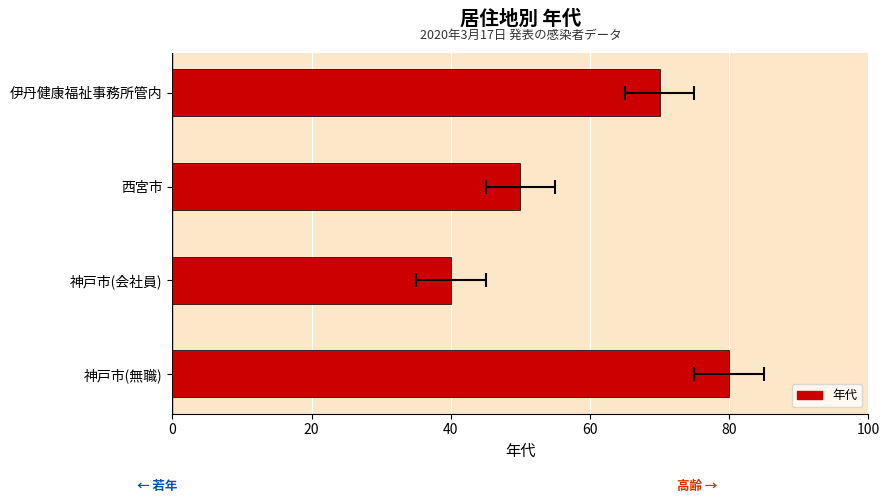

What is the difference between the maximum and minimum values?

40